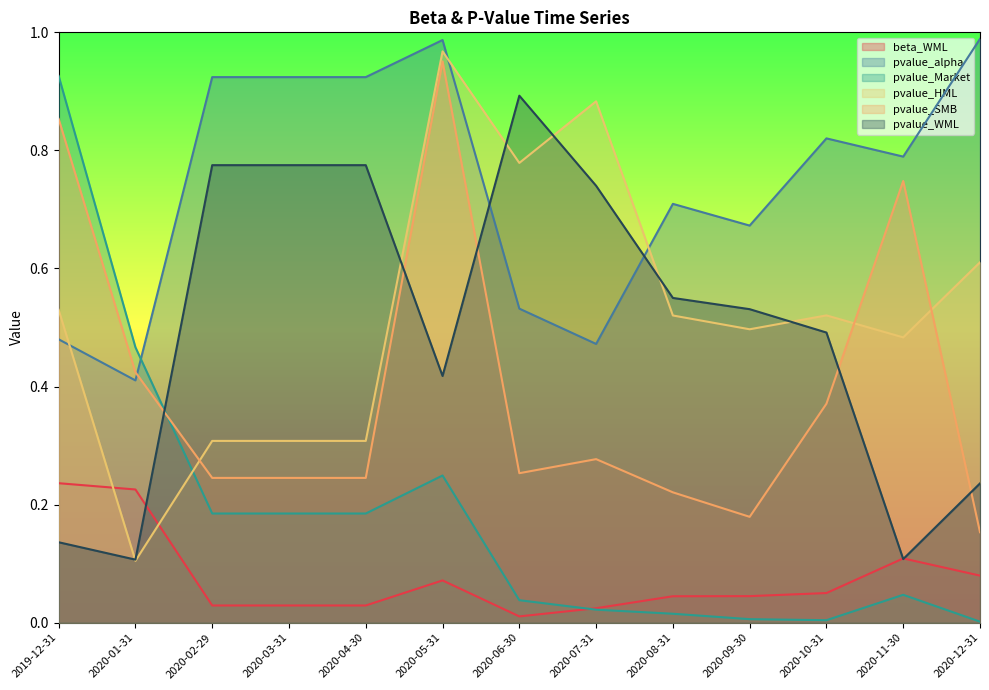

Between which two adjacent categories do pvalue_Market and pvalue_WML first intersect?

2020-01-31 and 2020-02-29